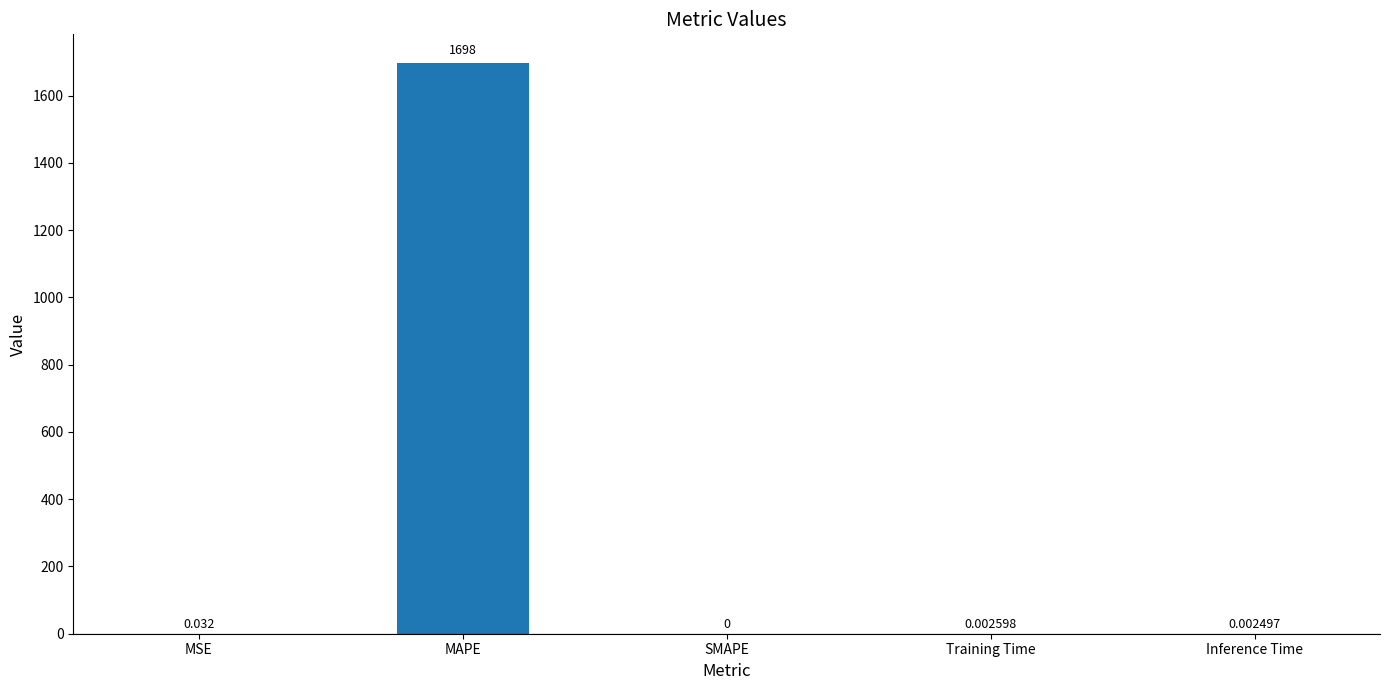

Which label corresponds to the largest value in the chart?

MAPE